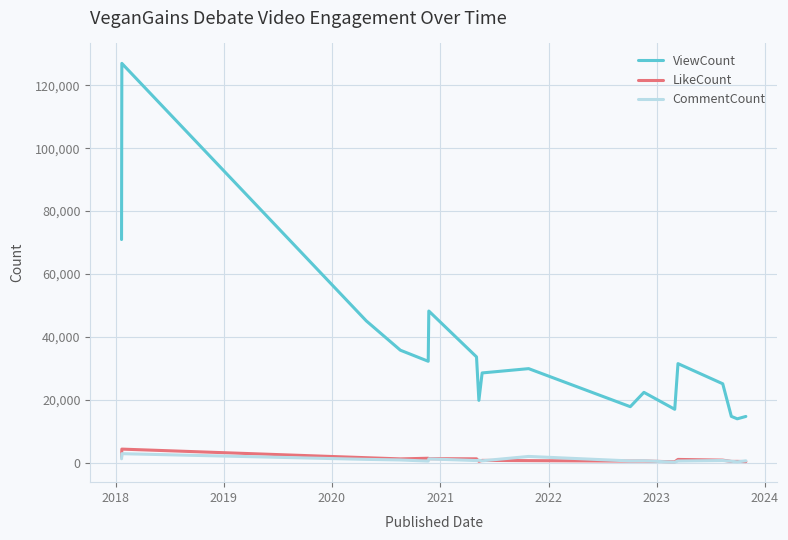

How many values in the CommentCount series are below 641?

9